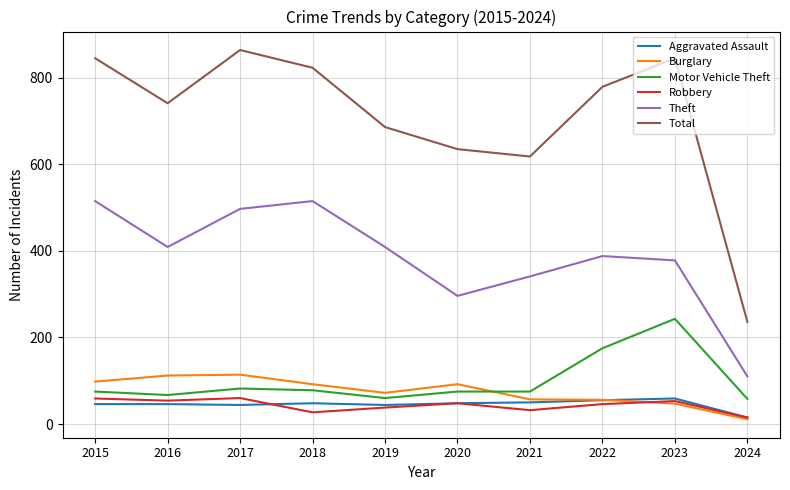

Is it true that Robbery equals 46 at 2022?

True